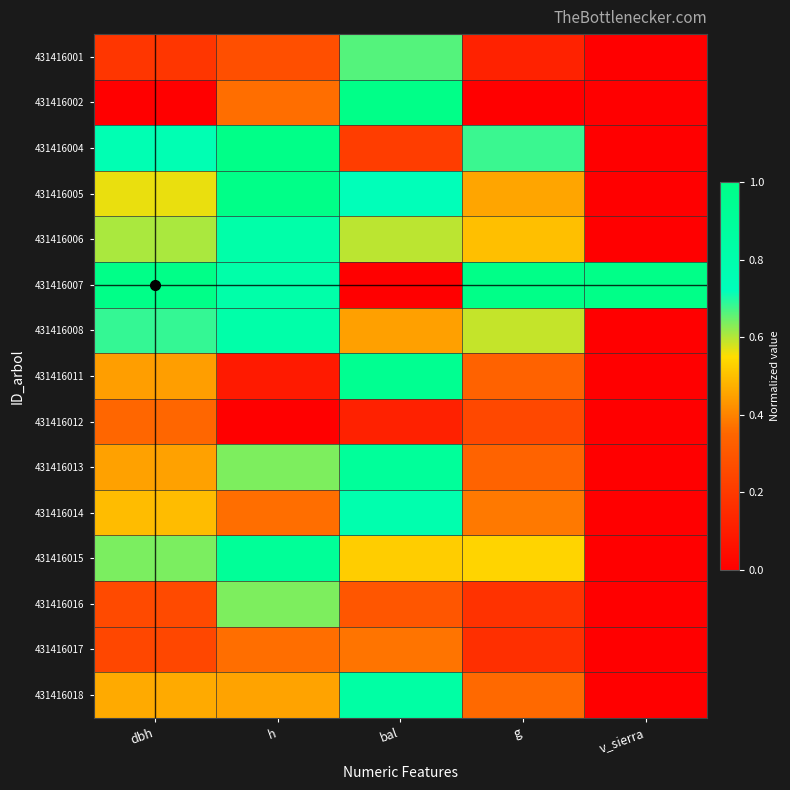

Which series has the largest total across all categories?

431416007